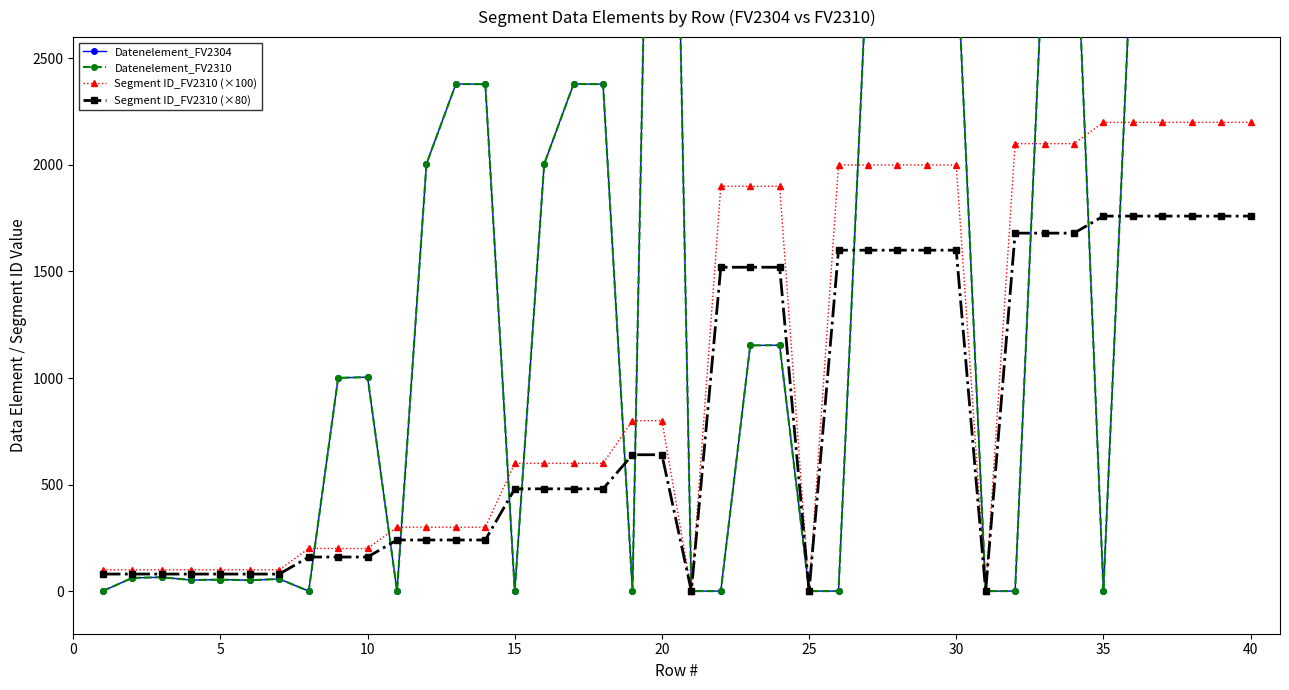

True or false: Segment ID_FV2310 (×100) and Datenelement_FV2310 cross at least once.

True